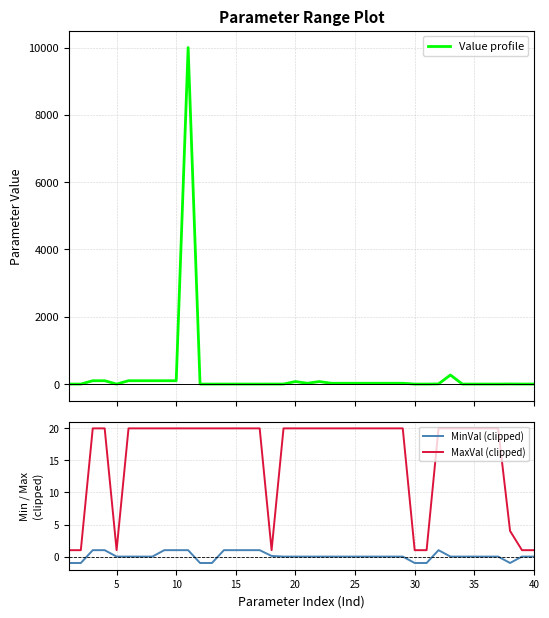

What is the maximum value for Value profile?

10000.0